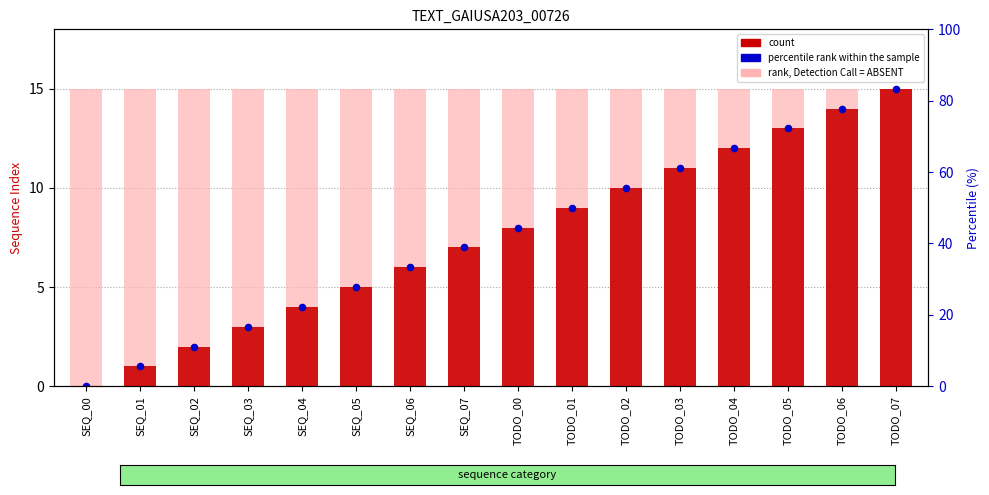

Is the value of percentile rank within the sample at SEQ_00 greater than the value of rank, Detection Call = ABSENT at SEQ_04?

No